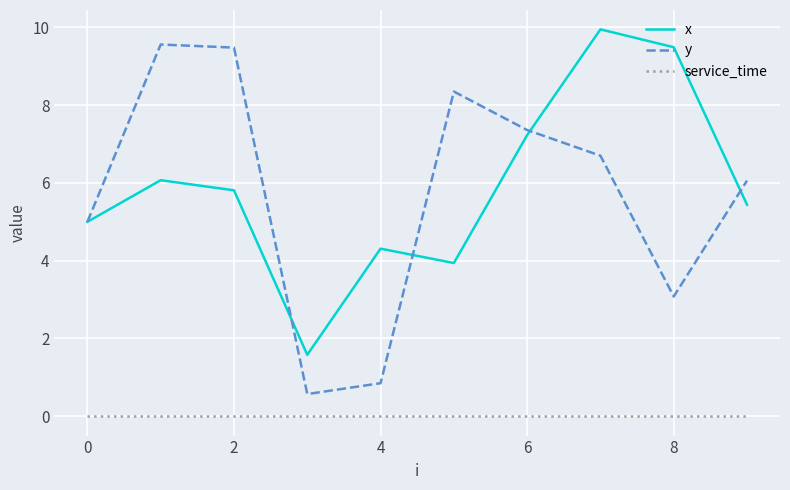

Which series has the largest range (max minus min)?

y